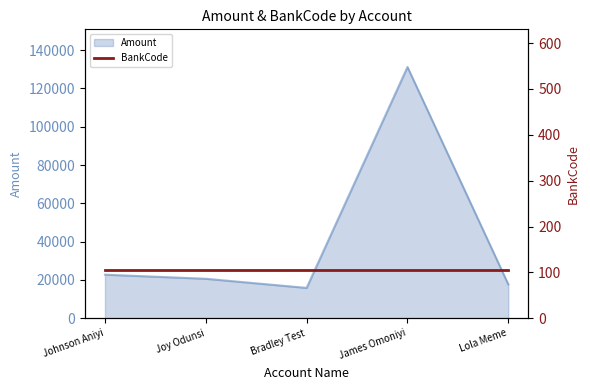

Does the chart display data point markers on the line(s)?

No